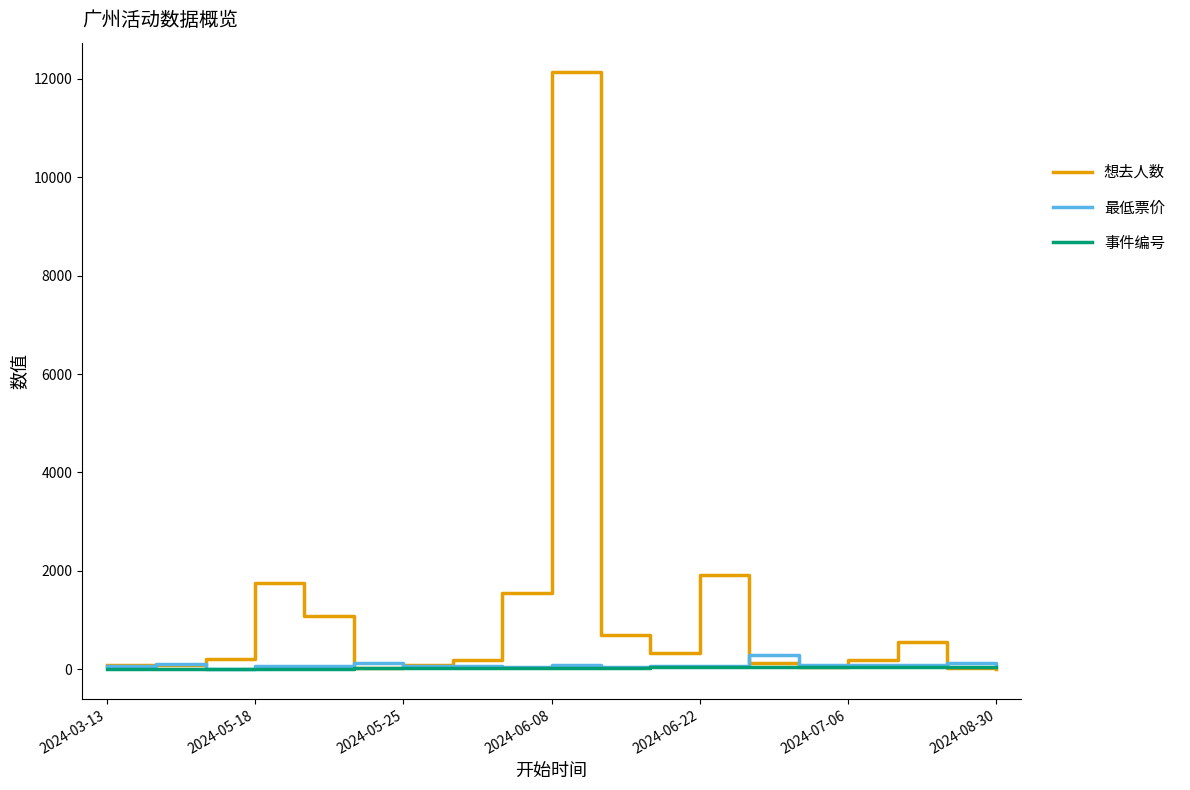

Which series has the largest total across all categories?

想去人数